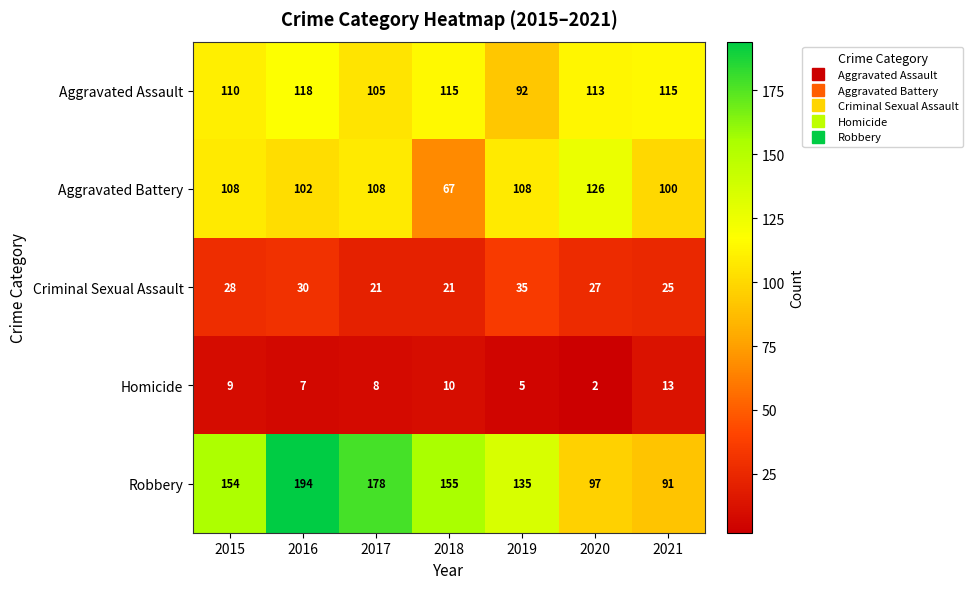

What is the approximate value of Aggravated Assault at 2018, to the nearest 5?

115